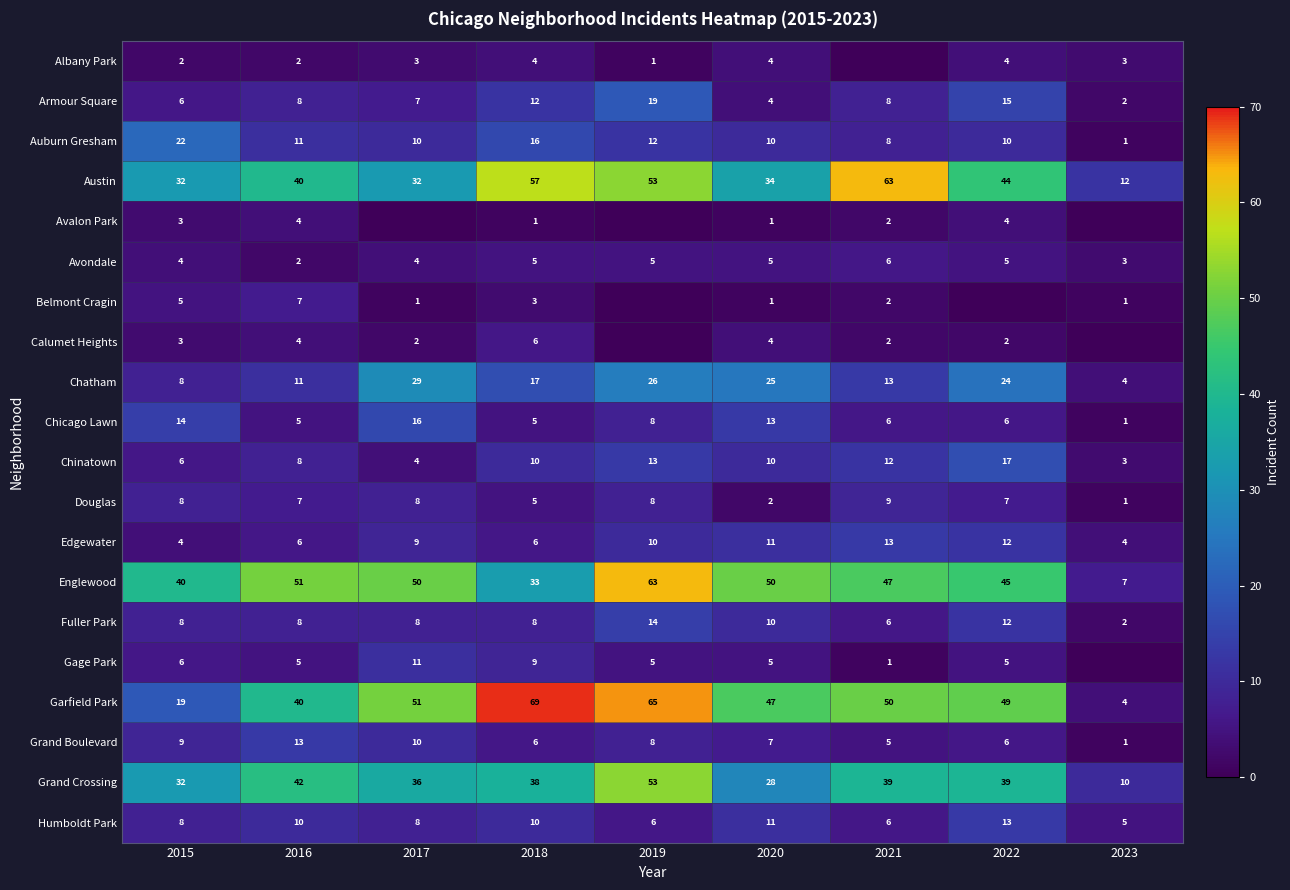

What is the total value across all series at 2015?

239